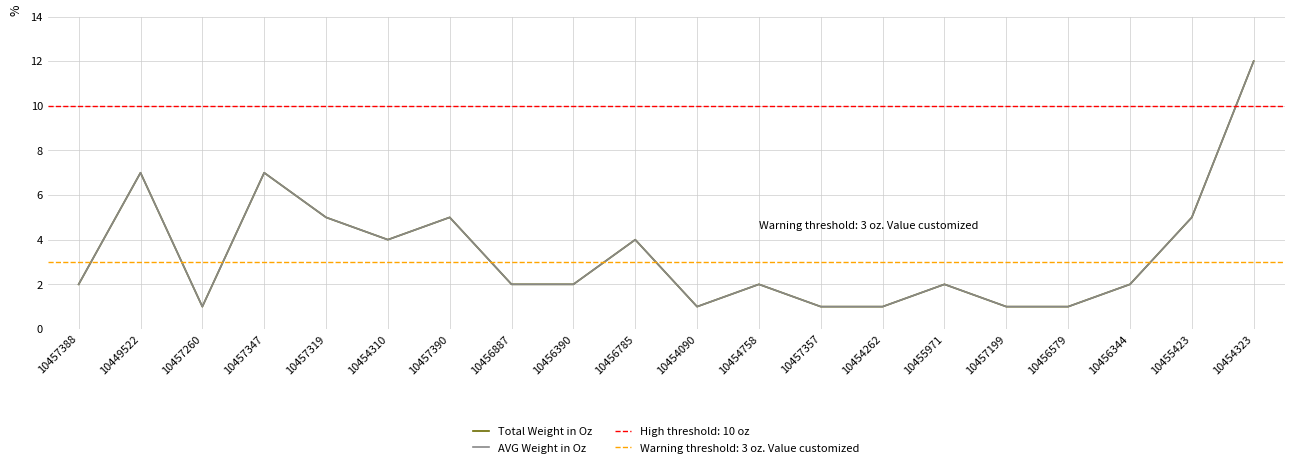

The value of AVG Weight in Oz at 10456785 is 7. True or false?

False